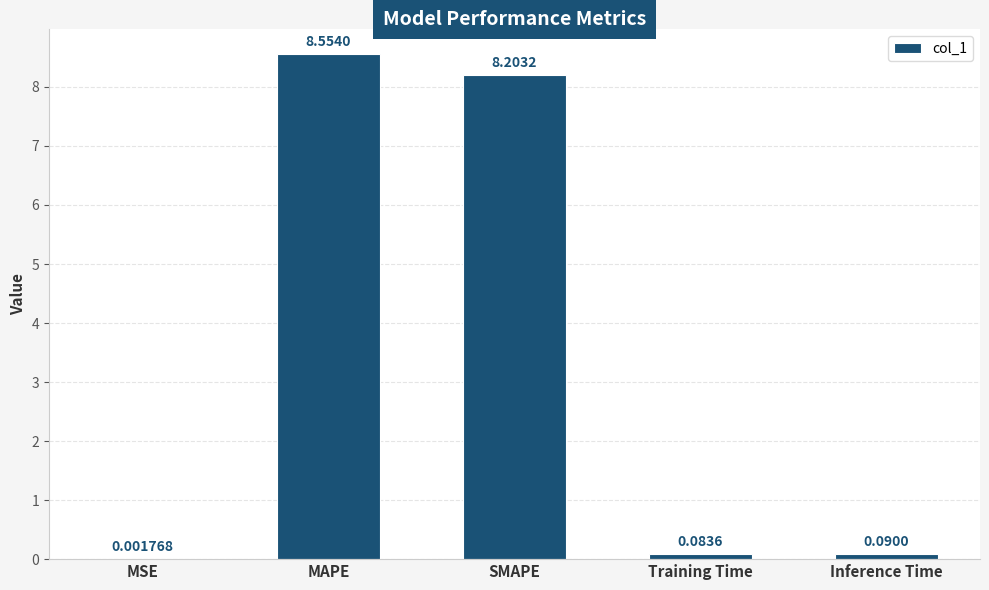

What is the sum of the values at Training Time and SMAPE?

8.3